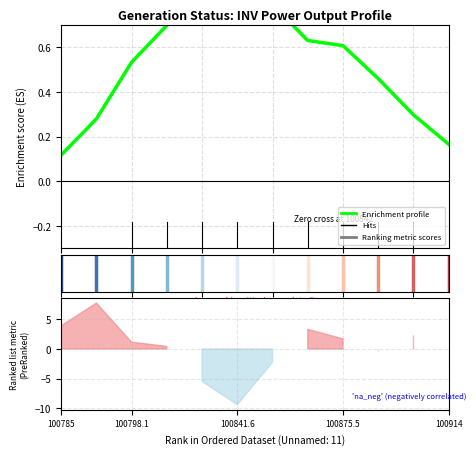

Does the chart have visible grid lines?

Yes